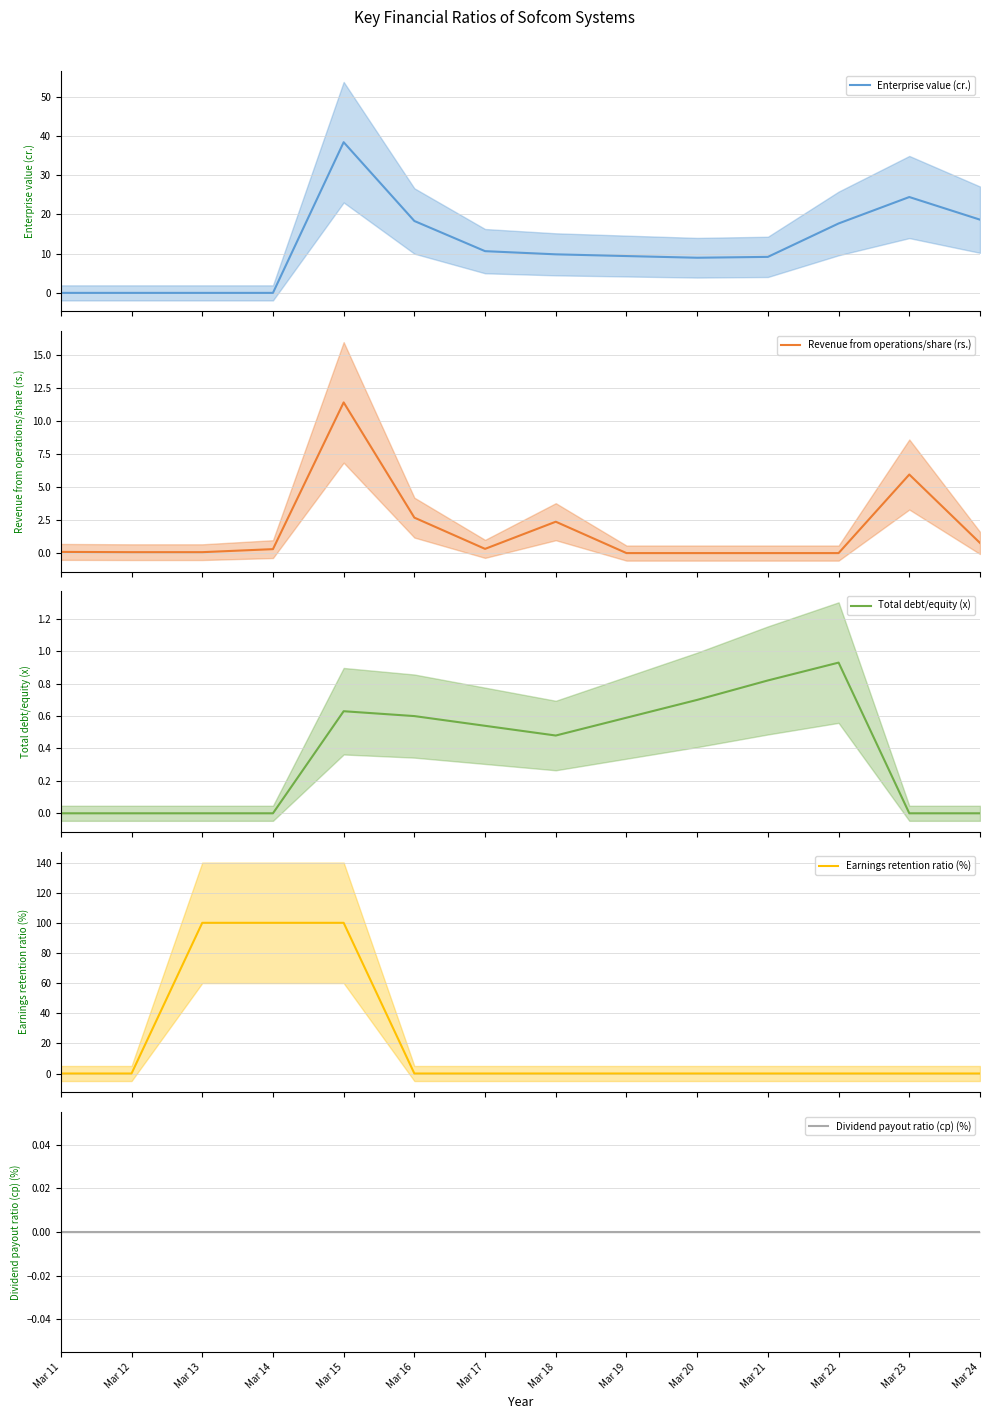

What is the difference between the Revenue from operations/share (rs.) values at Mar 14 and Mar 11?

0.2